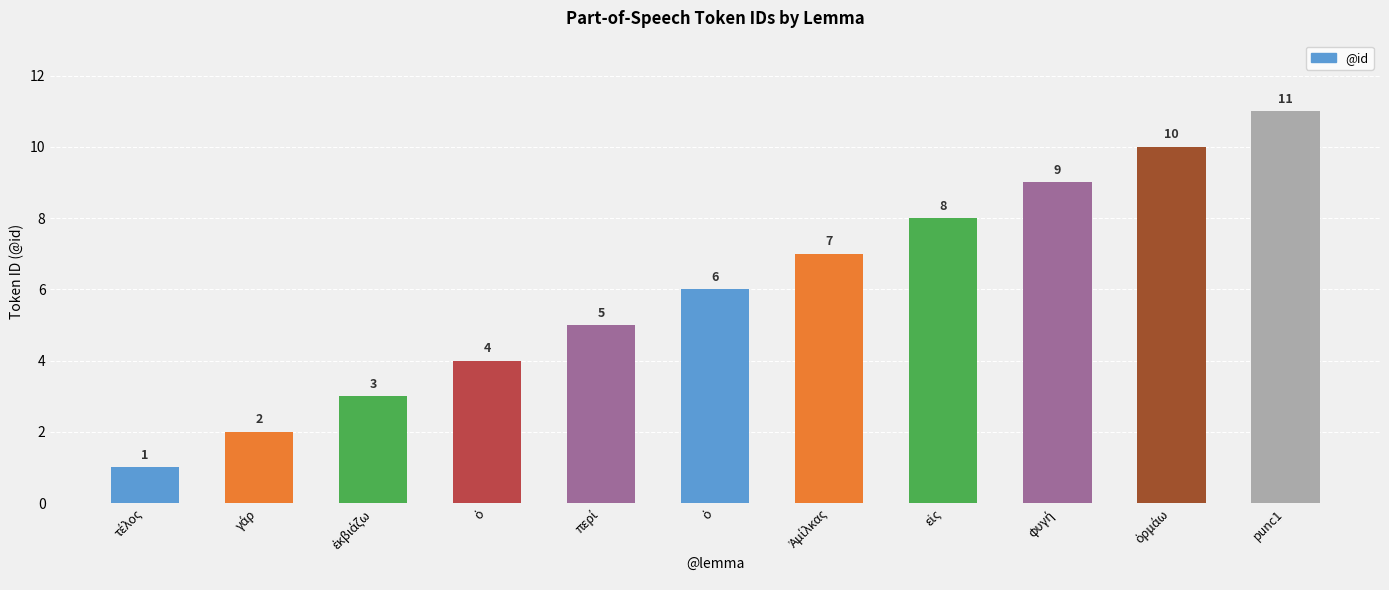

What is the difference between the values at γάρ and εἰς?

6